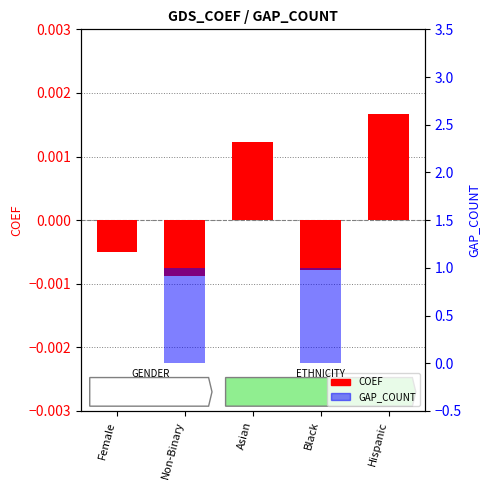

Does the chart contain any negative values?

Yes